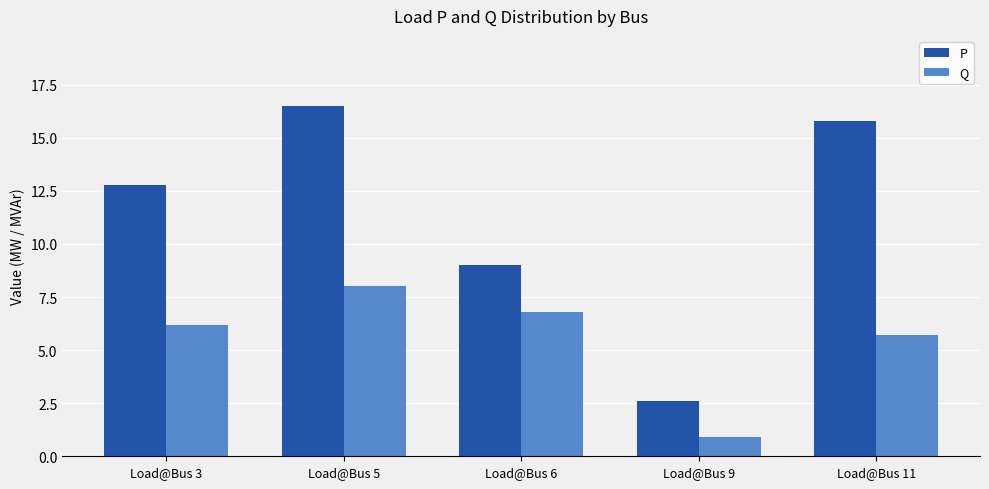

Rank the series by their average value, from lowest to highest.

Q, P